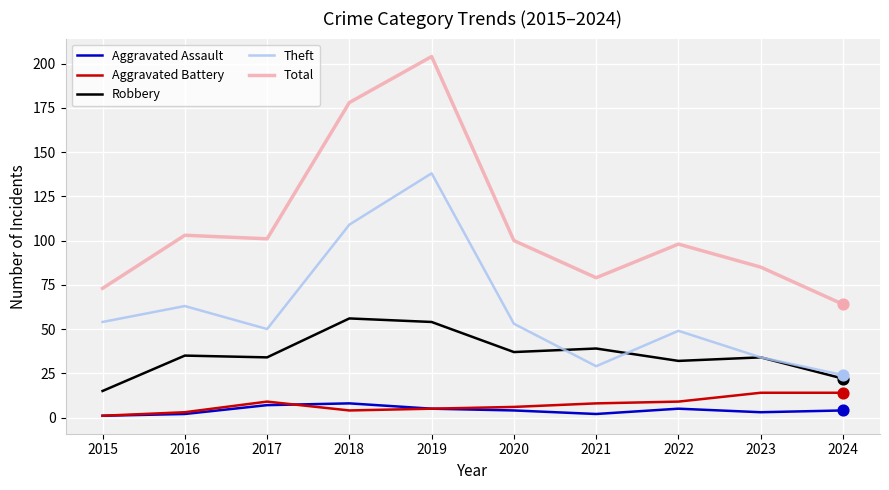

Which series has the largest range (max minus min)?

Total